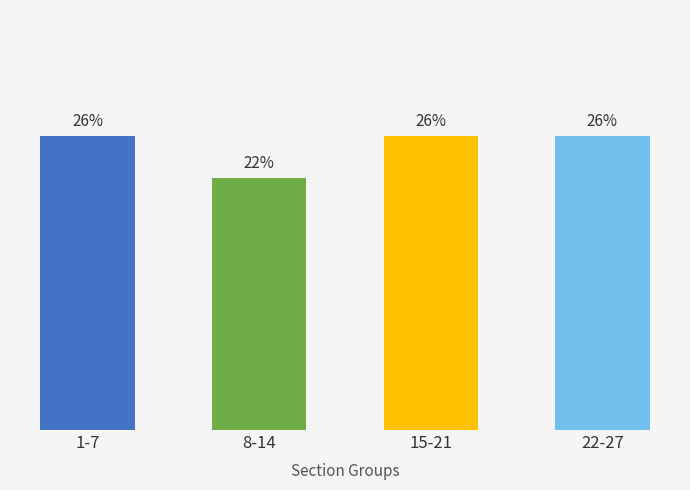

Does the chart contain any negative values?

No